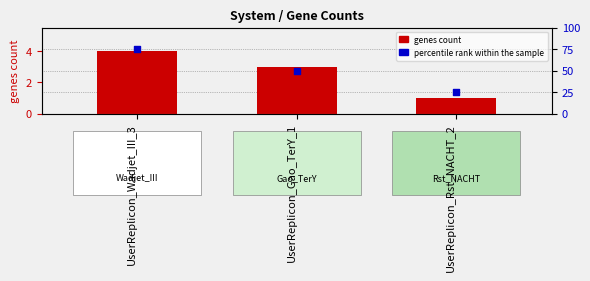

What are all the series names shown in the legend?

genes count, percentile rank within the sample